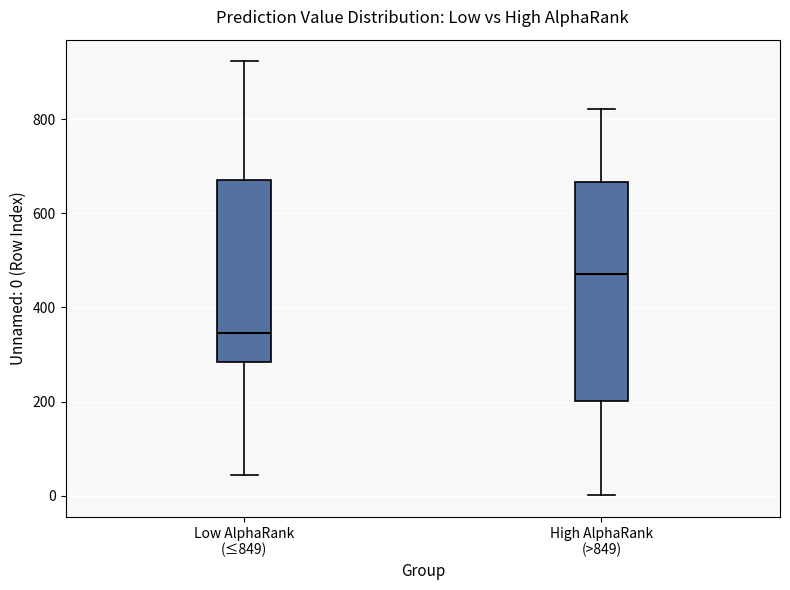

Which box is the tallest, from its lower edge to its upper edge?

High AlphaRank (>849)